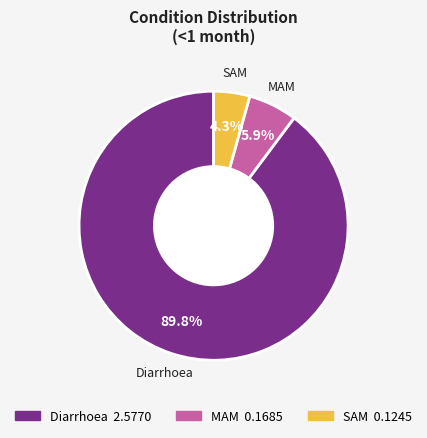

Combined, what portion of the pie is MAM and SAM?

10.2%